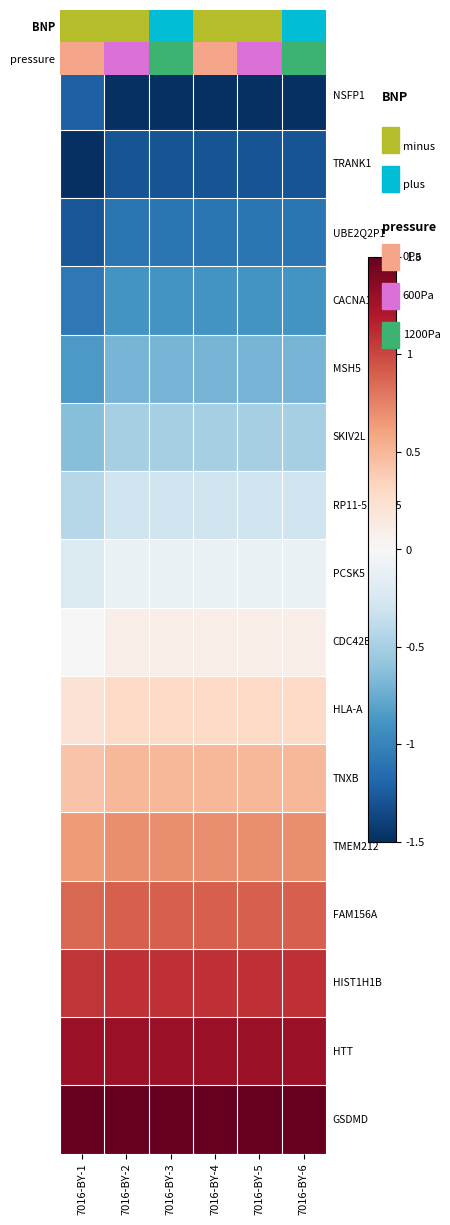

At which category does the chart reach its minimum across all series?

7016-BY-1